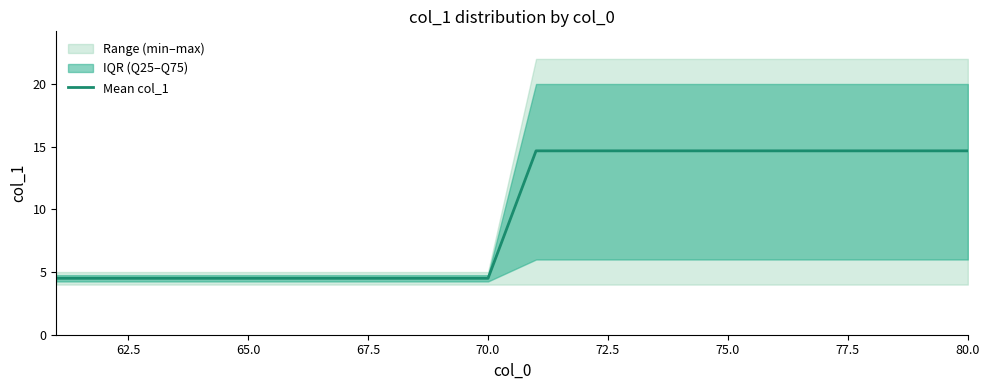

What is the maximum value for Mean col_1?

14.7